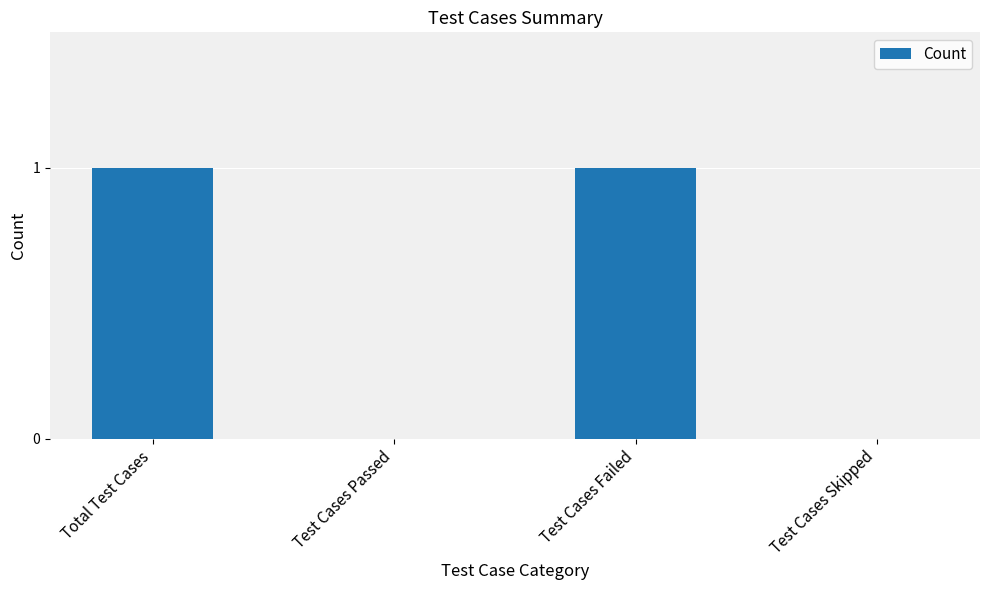

Is it true that the value at Test Cases Passed is -1?

False